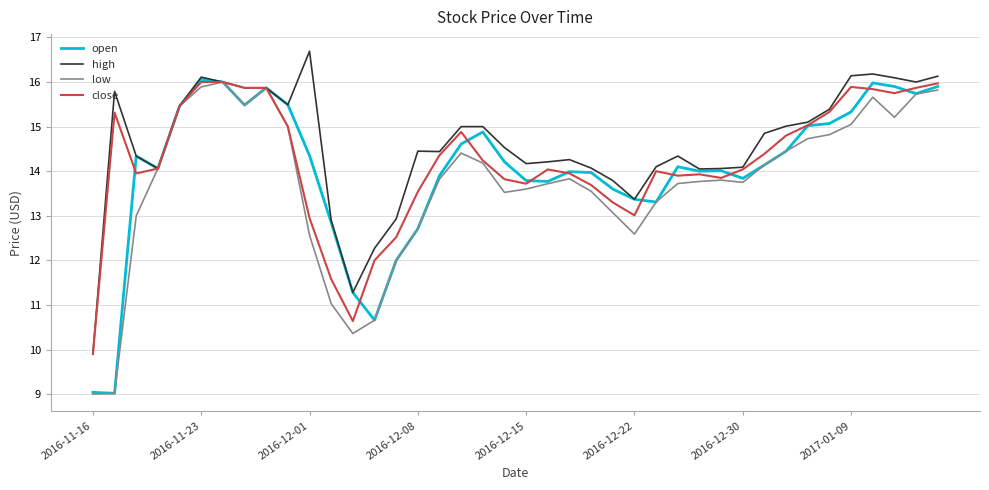

What is the highest value of the close series?

16.0